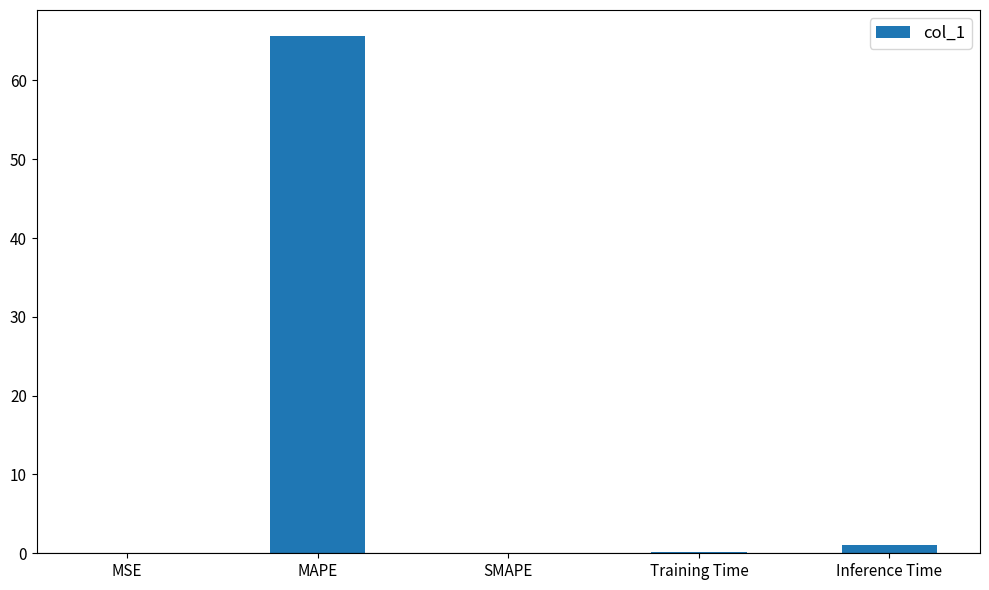

What is the change in value from SMAPE to Training Time?

+0.2